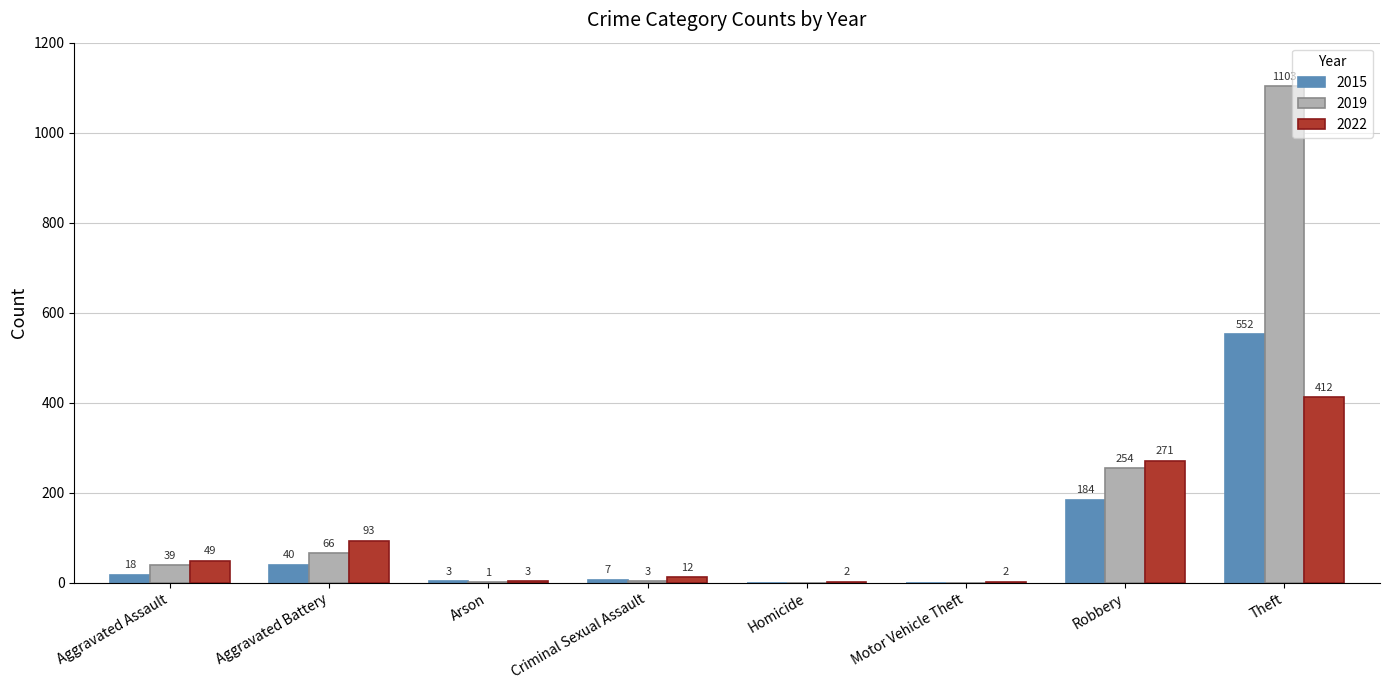

Which label corresponds to the largest value in the chart?

Theft